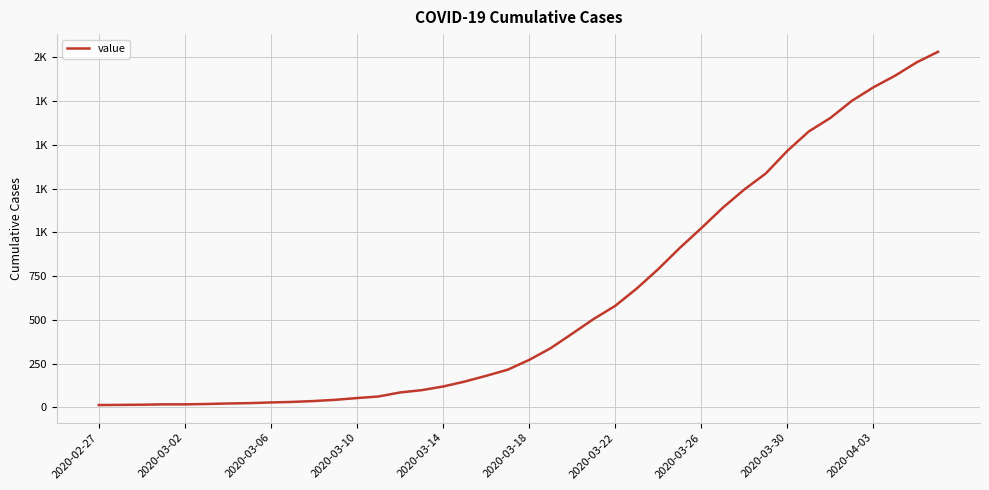

Does the chart display data point markers on the line(s)?

No